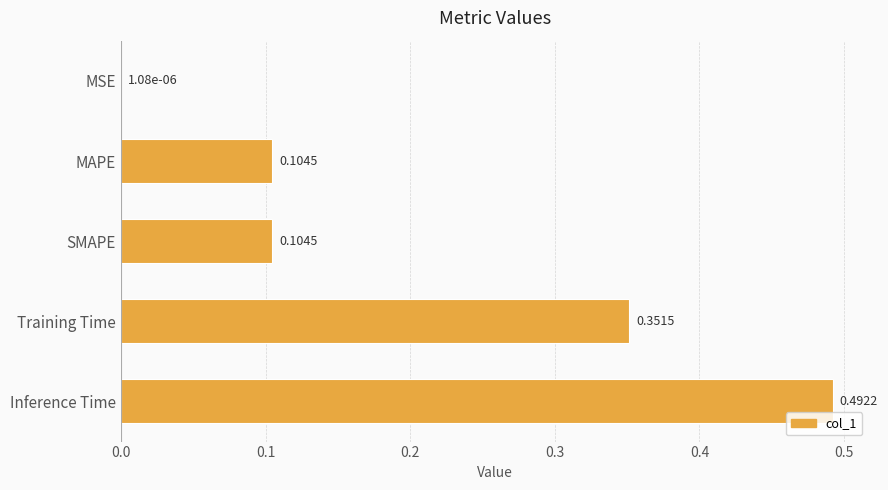

What is the sum of all values?

1.1